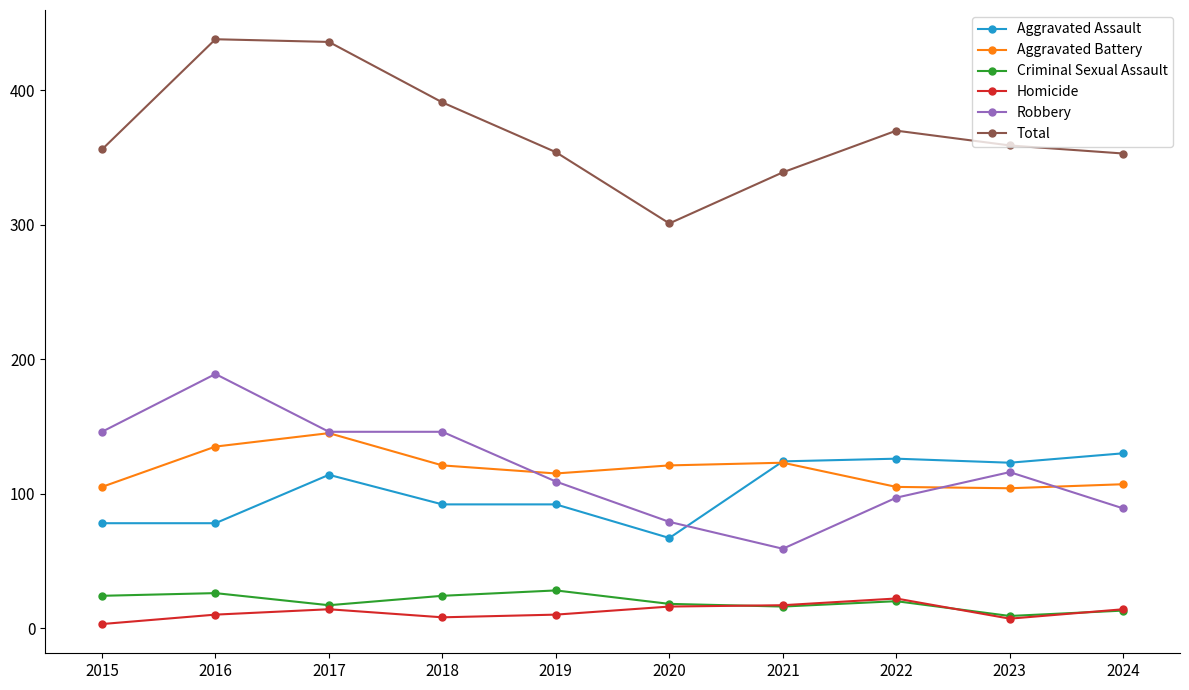

What is the greatest value displayed?

438